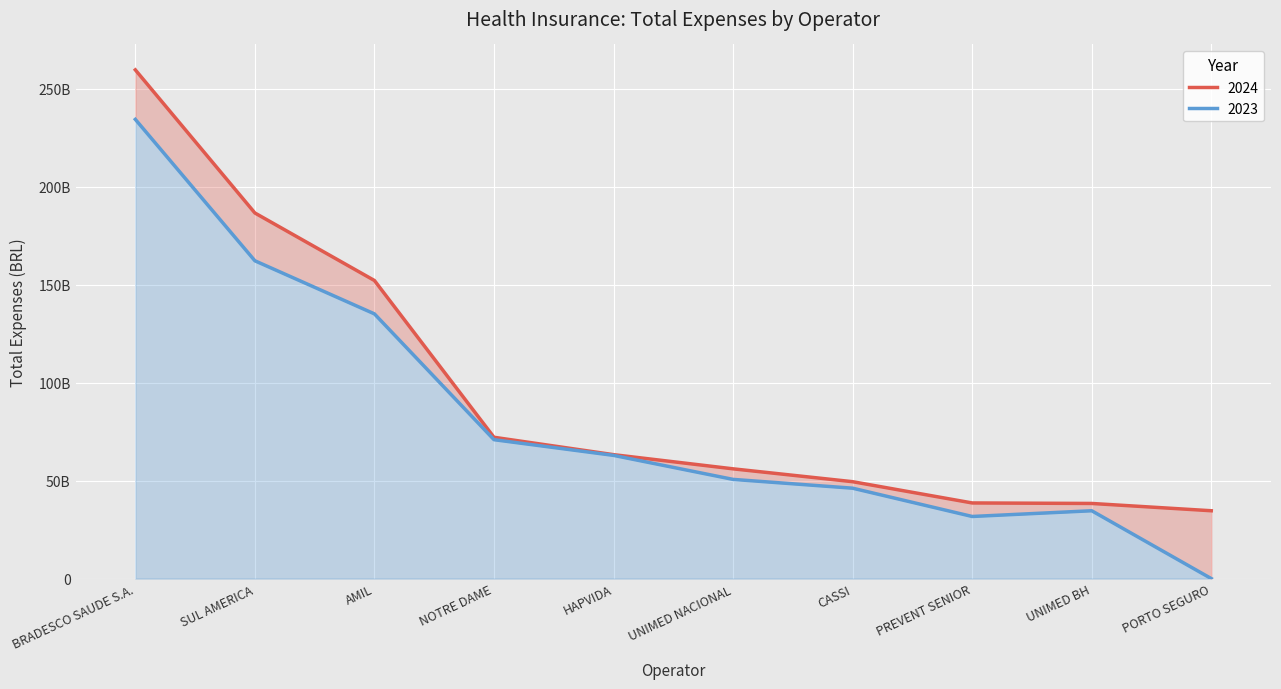

Which series has the widest spread of values?

2023